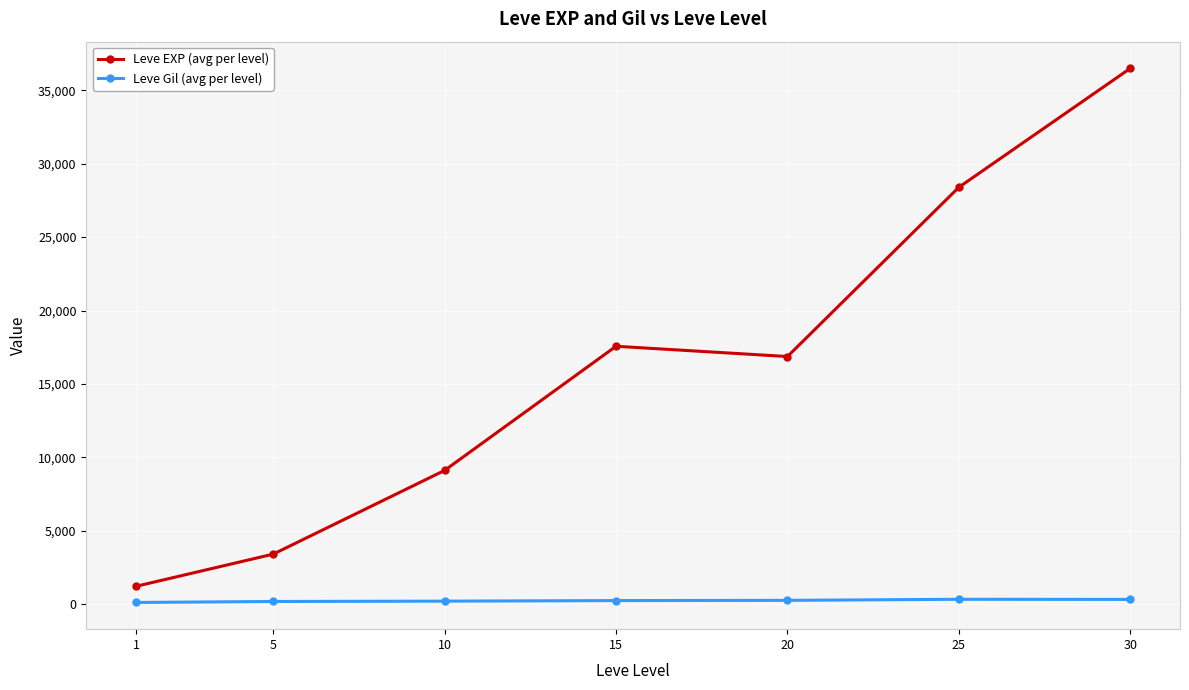

What is the value of the Leve EXP (avg per level) point at the 7th from the left?

36492.5